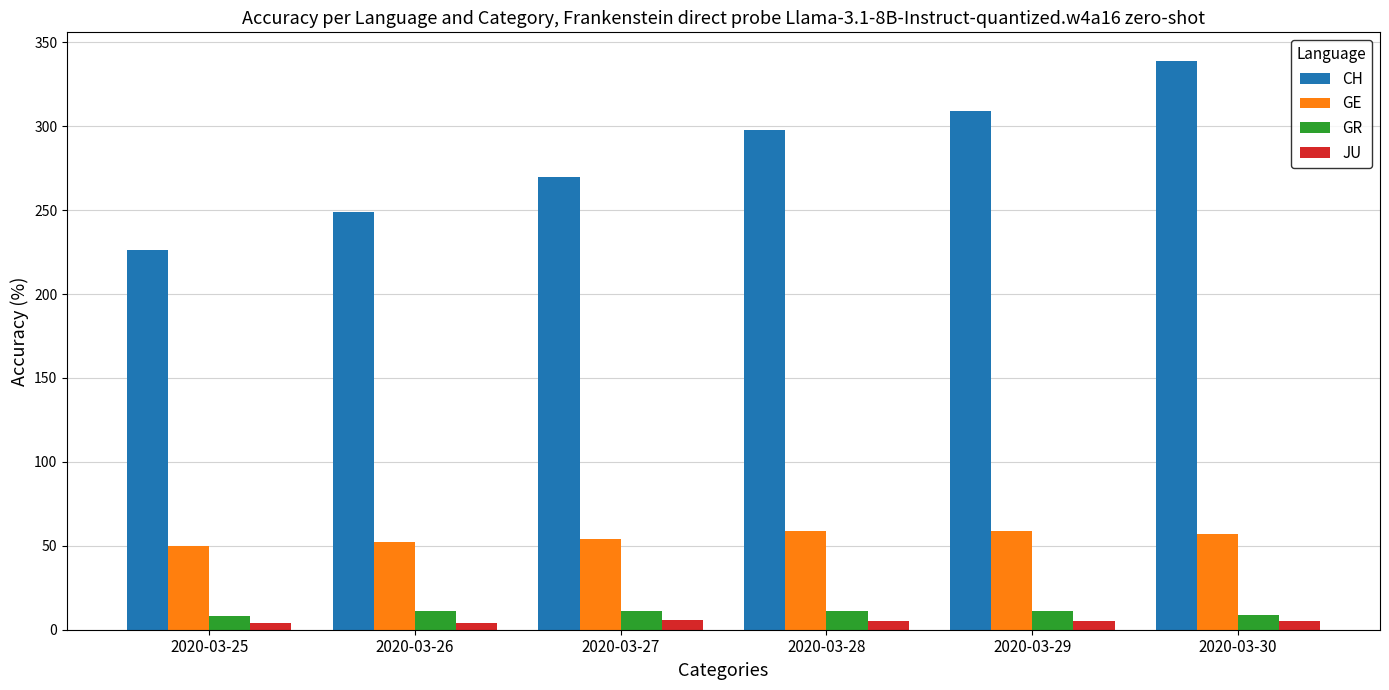

How many values in the GE series are below 57?

3